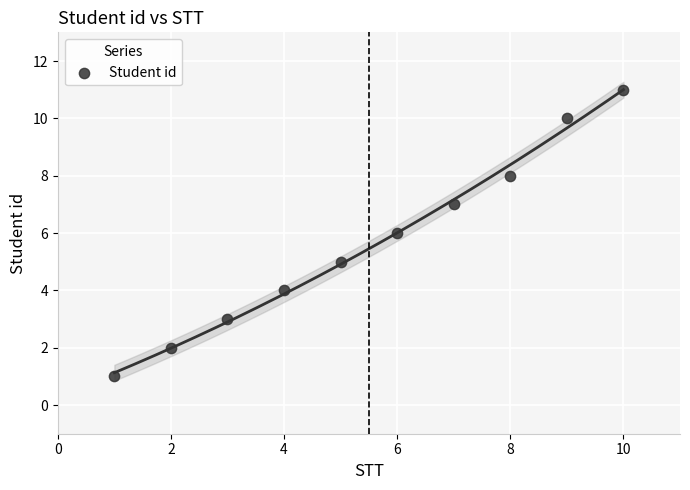

What is the average X value?

6